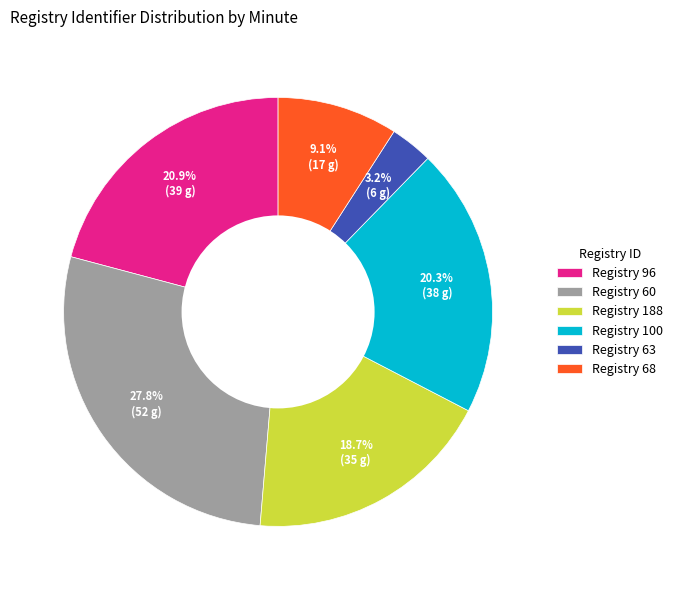

To the nearest percent, what is the average slice percentage?

17%